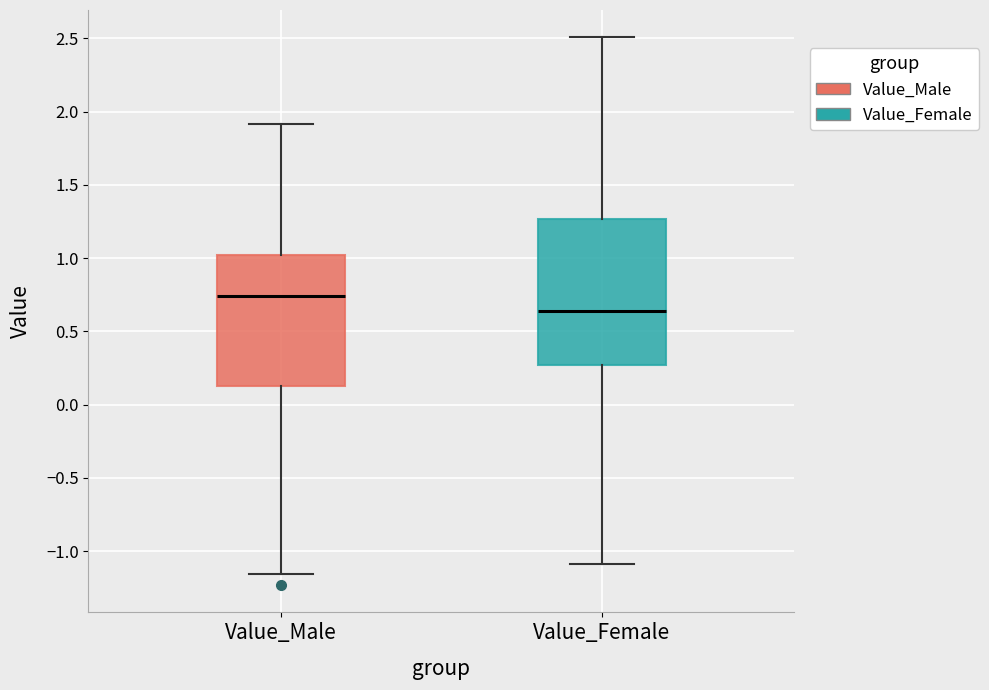

Where is the upper edge of the box for Value_Male on the y-axis? The values are not printed on the chart, so give them approximately, as read against the axis.

1.00